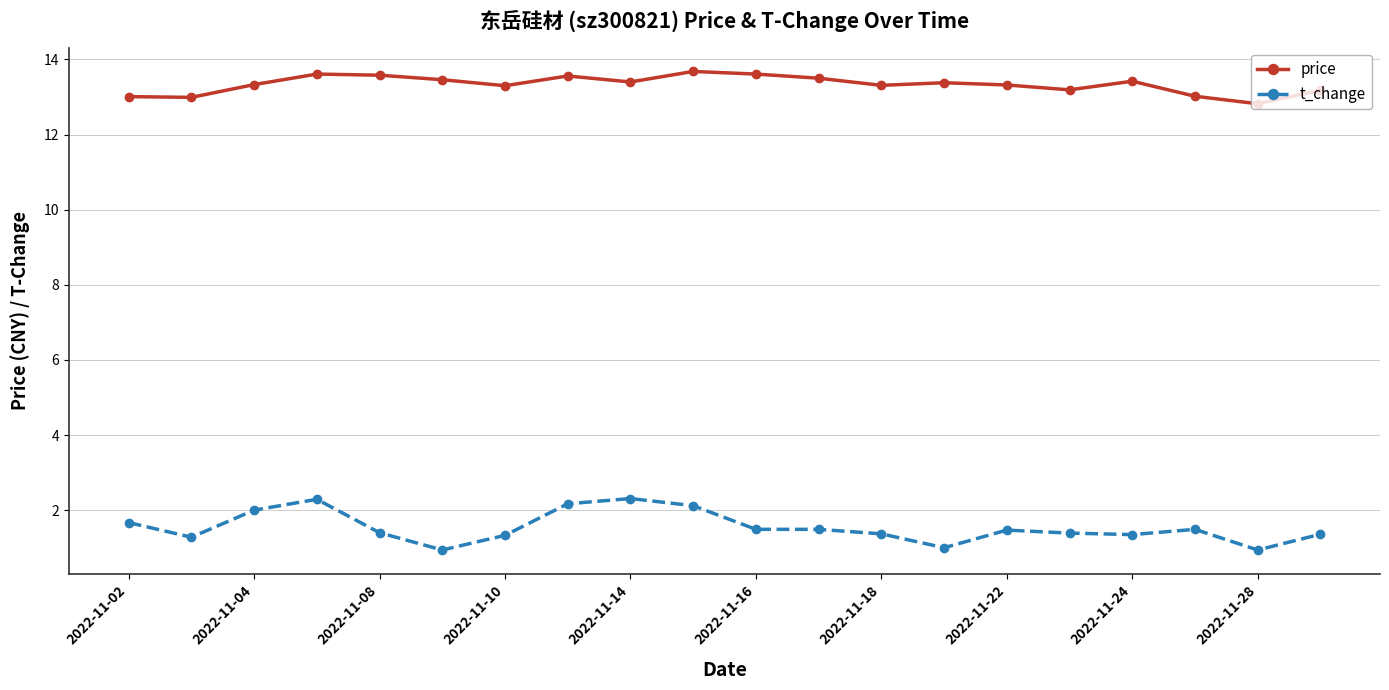

What are all the series names shown in the legend?

price, t_change